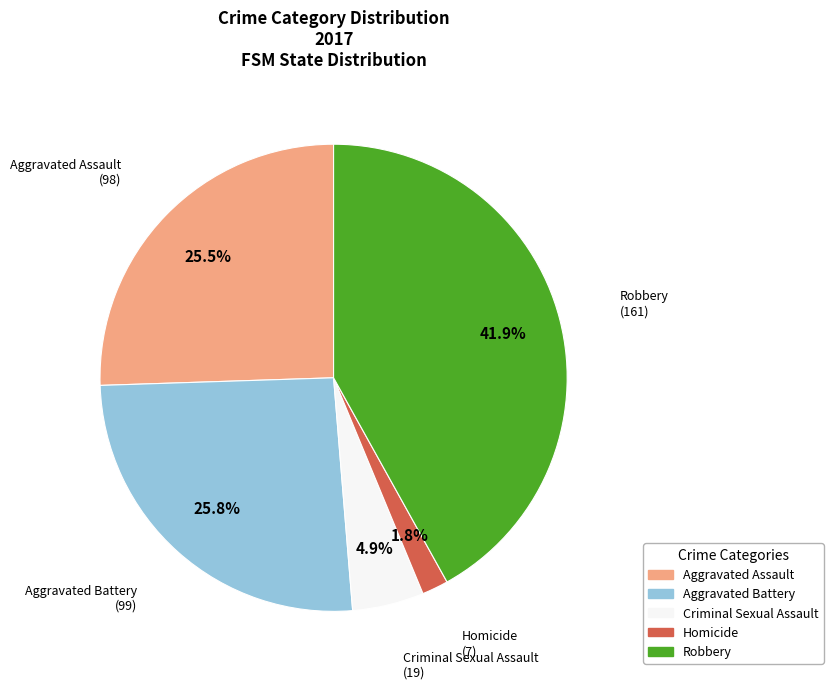

Which has a higher value, Robbery or Homicide?

Robbery